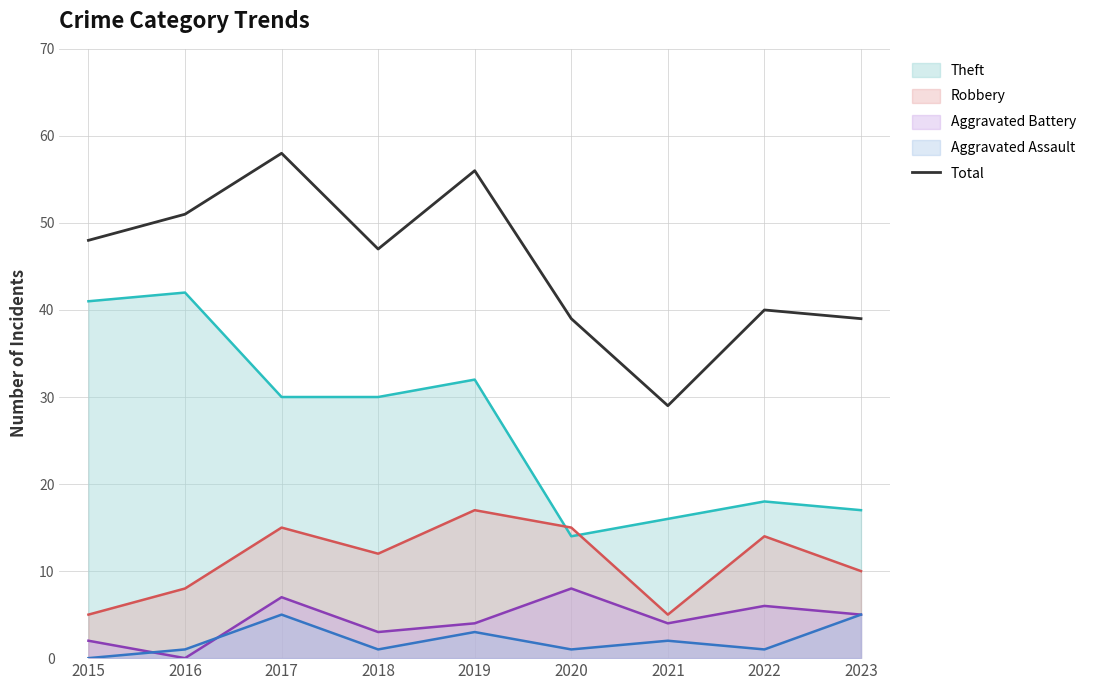

How many interior local valleys (lower than both neighbors) does the data have?

2